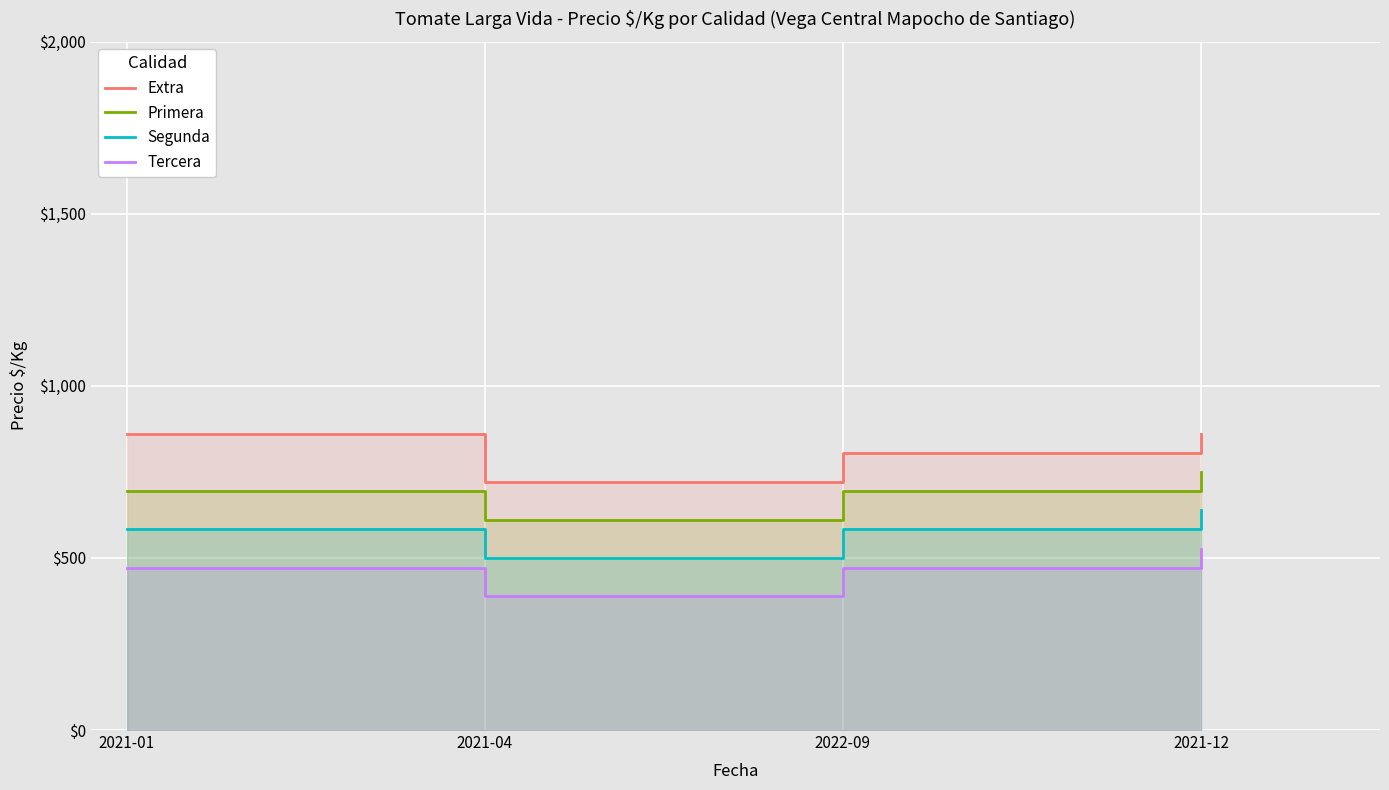

True or false: Segunda and Extra intersect in this chart.

False